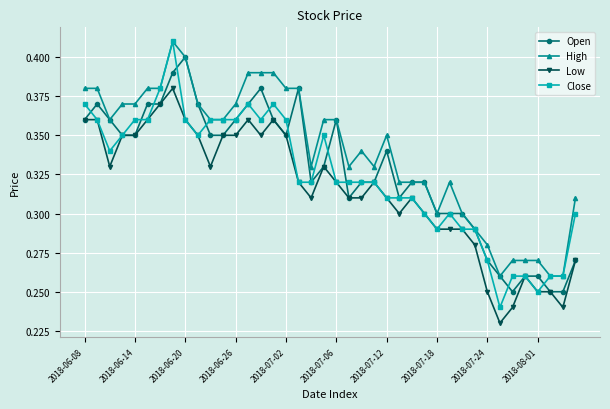

True or false: Low and High cross at least once.

False